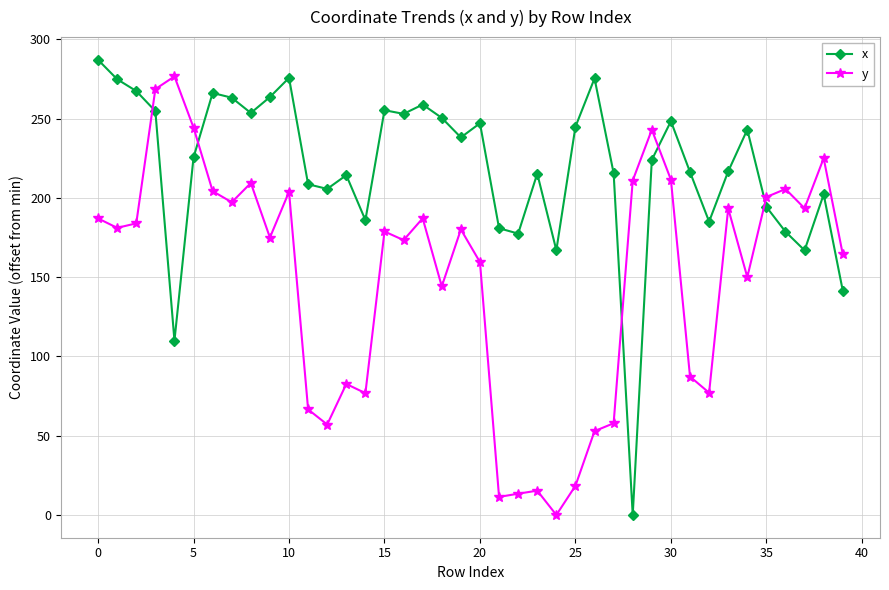

What is the maximum value for x?

287.0